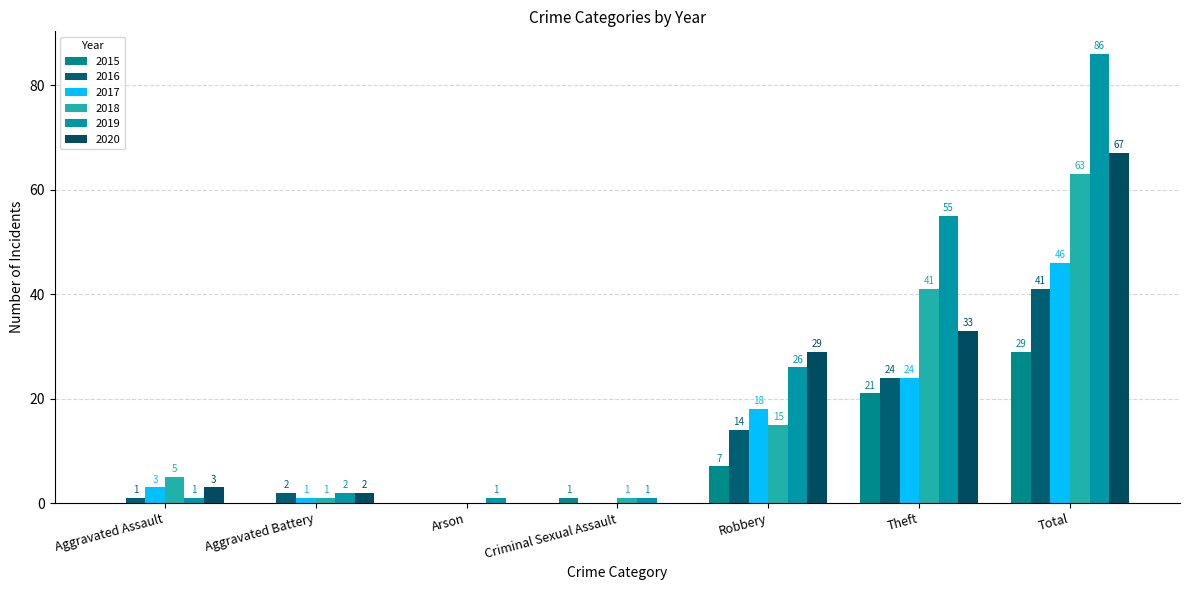

The value of 2017 at Criminal Sexual Assault is 0. True or false?

True